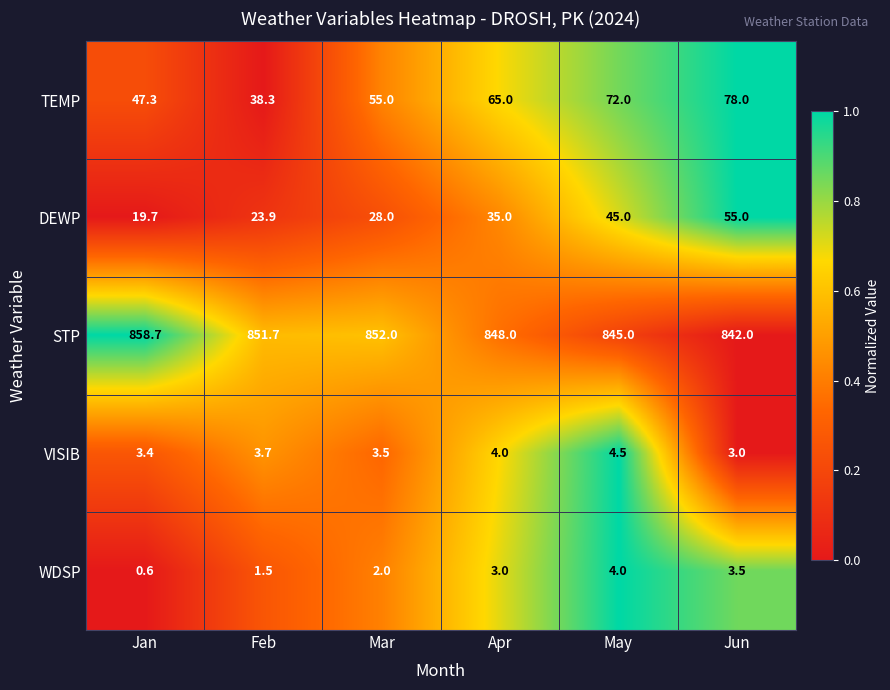

Reading left to right, list all the values displayed in this chart.

TEMP: Jan=47.3	Feb=38.3	Mar=55.0	Apr=65.0	May=72.0	Jun=78.0
DEWP: Jan=19.7	Feb=23.9	Mar=28.0	Apr=35.0	May=45.0	Jun=55.0
STP: Jan=858.7	Feb=851.7	Mar=852.0	Apr=848.0	May=845.0	Jun=842.0
VISIB: Jan=3.4	Feb=3.7	Mar=3.5	Apr=4.0	May=4.5	Jun=3.0
WDSP: Jan=0.6	Feb=1.5	Mar=2.0	Apr=3.0	May=4.0	Jun=3.5